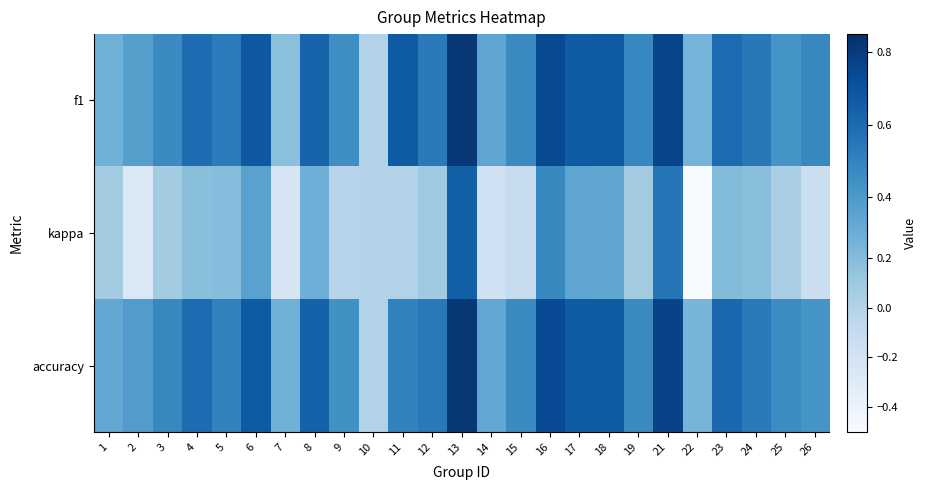

Rank the series at 22 from highest to lowest value.

f1, accuracy, kappa